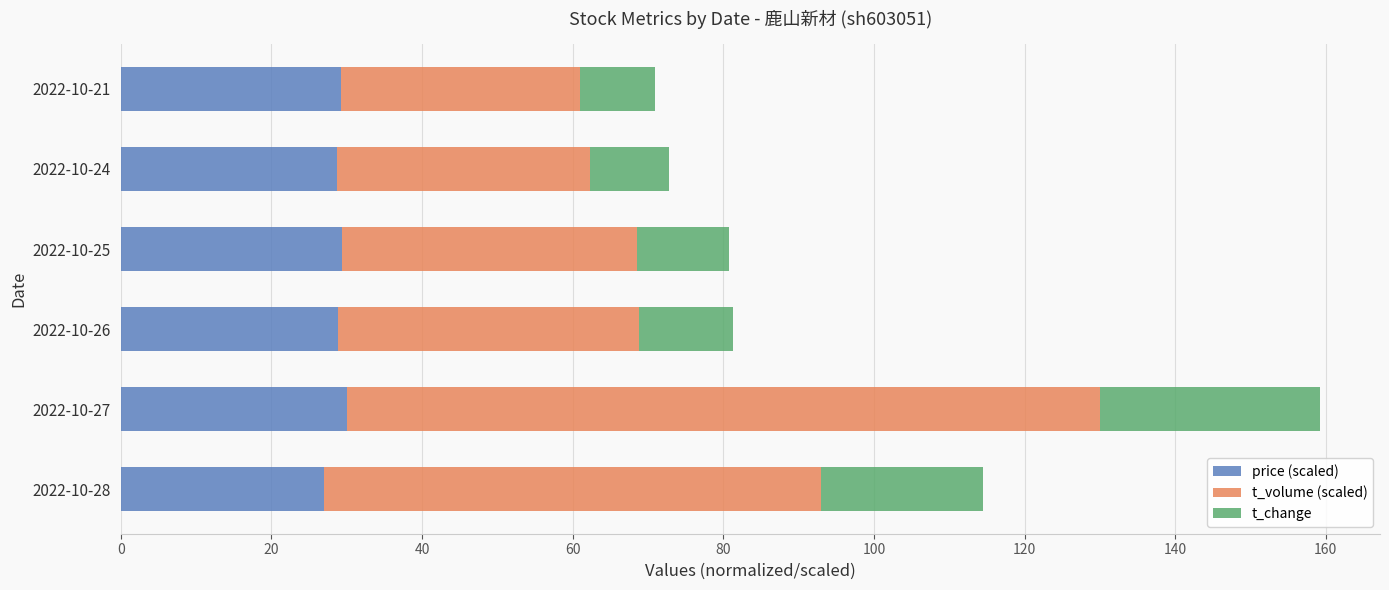

The price (scaled) series shows 28.7 at 2022-10-24. True or false?

True